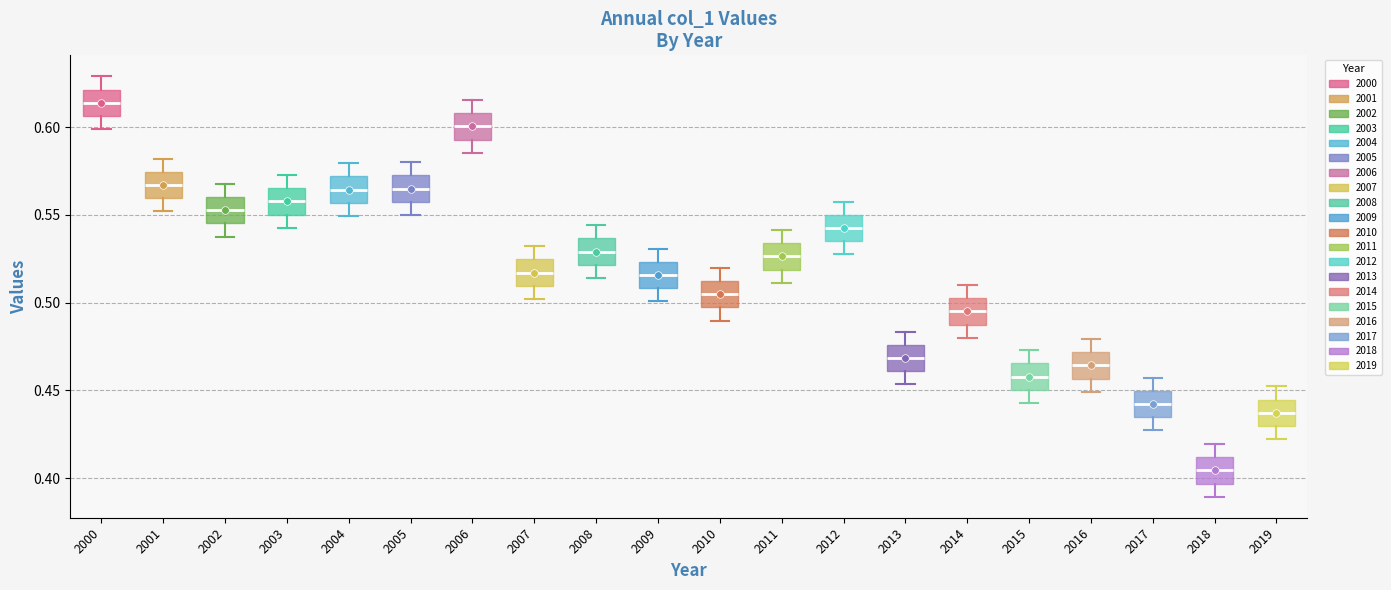

Reading left to right, read every box against the y-axis: the position of its median line, the range the box covers, and the ends of its whiskers. The values are not printed on the chart, so give them approximately, as read against the axis.

2000: median 0.615, box 0.605 to 0.620, whiskers 0.600 to 0.630
2001: median 0.565, box 0.560 to 0.575, whiskers 0.550 to 0.580
2002: median 0.555, box 0.545 to 0.560, whiskers 0.540 to 0.570
2003: median 0.560, box 0.550 to 0.565, whiskers 0.545 to 0.575
2004: median 0.565, box 0.555 to 0.570, whiskers 0.550 to 0.580
2005: median 0.565, box 0.560 to 0.575, whiskers 0.550 to 0.580
2006: median 0.600, box 0.595 to 0.610, whiskers 0.585 to 0.615
2007: median 0.515, box 0.510 to 0.525, whiskers 0.500 to 0.530
2008: median 0.530, box 0.520 to 0.535, whiskers 0.515 to 0.545
2009: median 0.515, box 0.510 to 0.525, whiskers 0.500 to 0.530
2010: median 0.505, box 0.495 to 0.510, whiskers 0.490 to 0.520
2011: median 0.525, box 0.520 to 0.535, whiskers 0.510 to 0.540
2012: median 0.545, box 0.535 to 0.550, whiskers 0.530 to 0.560
2013: median 0.470, box 0.460 to 0.475, whiskers 0.455 to 0.485
2014: median 0.495, box 0.490 to 0.505, whiskers 0.480 to 0.510
2015: median 0.460, box 0.450 to 0.465, whiskers 0.445 to 0.475
2016: median 0.465, box 0.455 to 0.470, whiskers 0.450 to 0.480
2017: median 0.440, box 0.435 to 0.450, whiskers 0.425 to 0.455
2018: median 0.405, box 0.395 to 0.410, whiskers 0.390 to 0.420
2019: median 0.435, box 0.430 to 0.445, whiskers 0.420 to 0.450